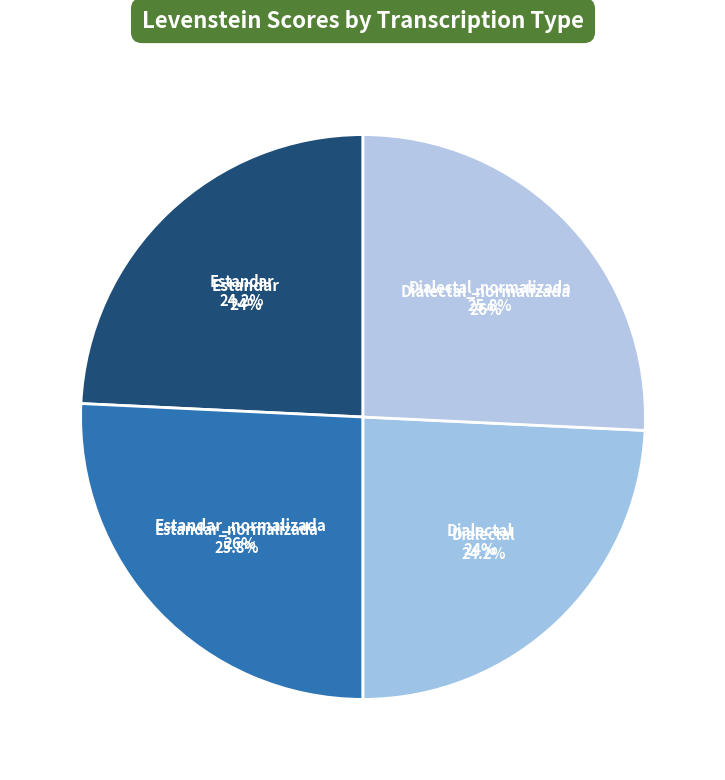

How many segments does this pie chart have?

4